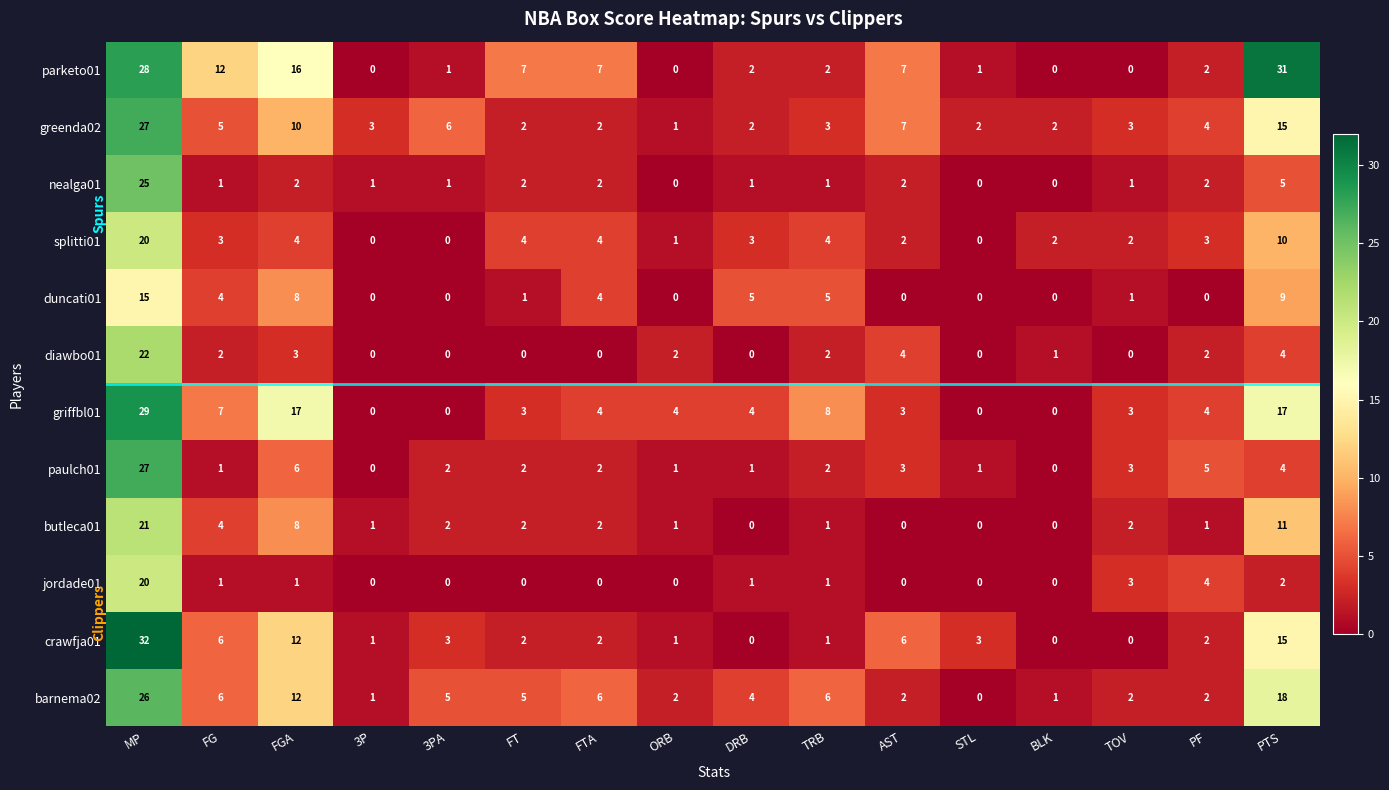

Which category has the highest value across all series?

MP